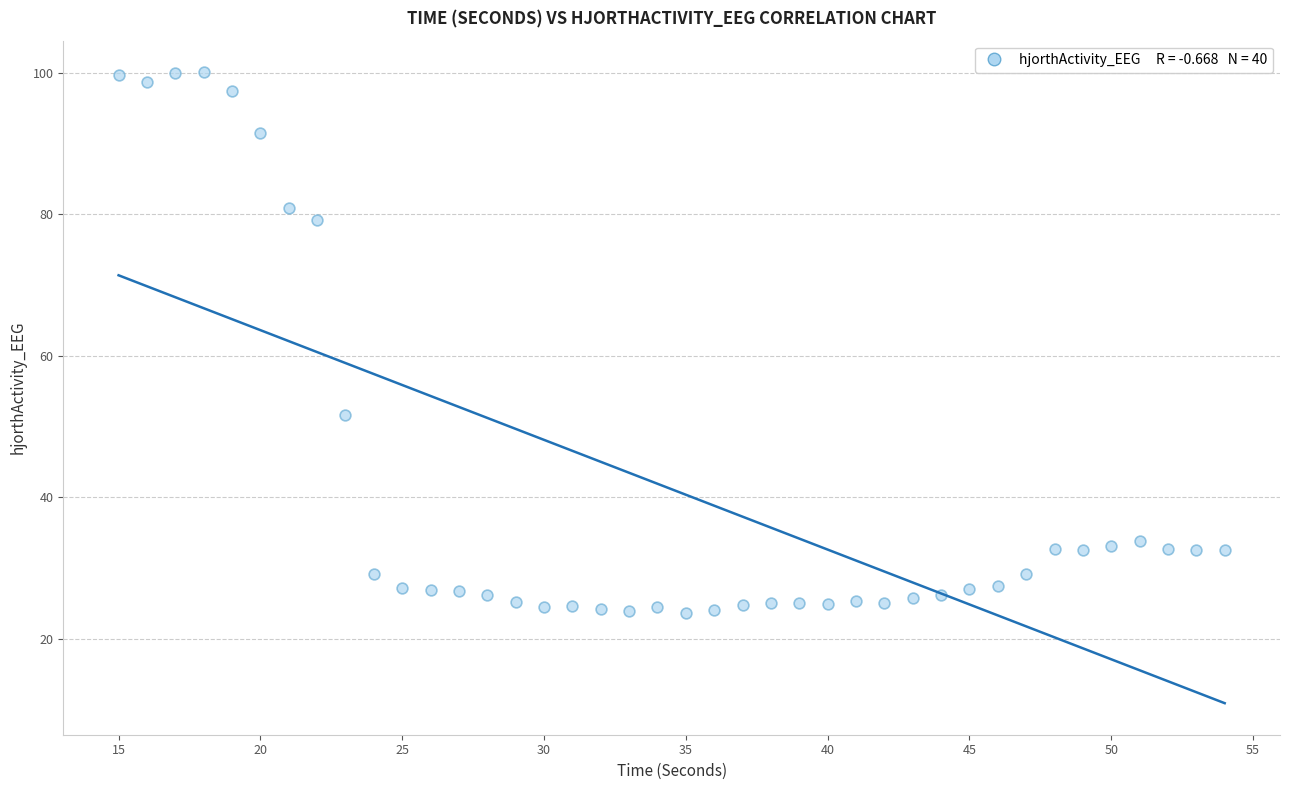

What Y value in the scatter plot is closest to 61?

51.6